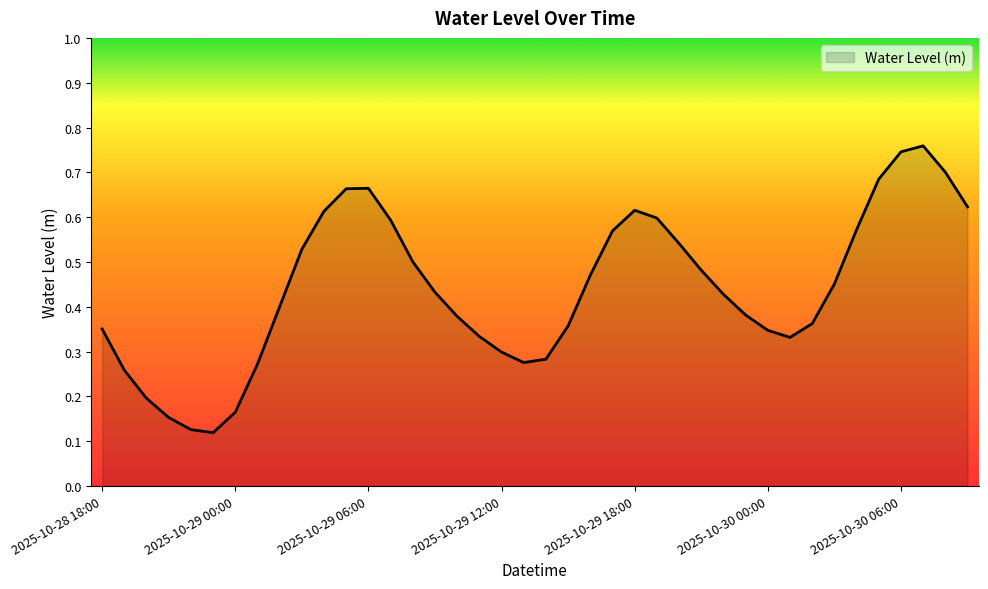

Rank the categories by value from highest to lowest.

2025-10-30 07:00, 2025-10-30 06:00, 2025-10-30 08:00, 2025-10-30 05:00, 2025-10-29 06:00, 2025-10-29 05:00, 2025-10-30 09:00, 2025-10-29 18:00, 2025-10-29 04:00, 2025-10-29 19:00, 2025-10-29 07:00, 2025-10-30 04:00, 2025-10-29 17:00, 2025-10-29 20:00, 2025-10-29 03:00, 2025-10-29 08:00, 2025-10-29 21:00, 2025-10-29 16:00, 2025-10-30 03:00, 2025-10-29 09:00, 2025-10-29 22:00, 2025-10-29 02:00, 2025-10-29 23:00, 2025-10-29 10:00, 2025-10-30 02:00, 2025-10-29 15:00, 2025-10-28 18:00, 2025-10-30 00:00, 2025-10-29 11:00, 2025-10-30 01:00, 2025-10-29 12:00, 2025-10-29 14:00, 2025-10-29 13:00, 2025-10-29 01:00, 2025-10-28 19:00, 2025-10-28 20:00, 2025-10-29 00:00, 2025-10-28 21:00, 2025-10-28 22:00, 2025-10-28 23:00